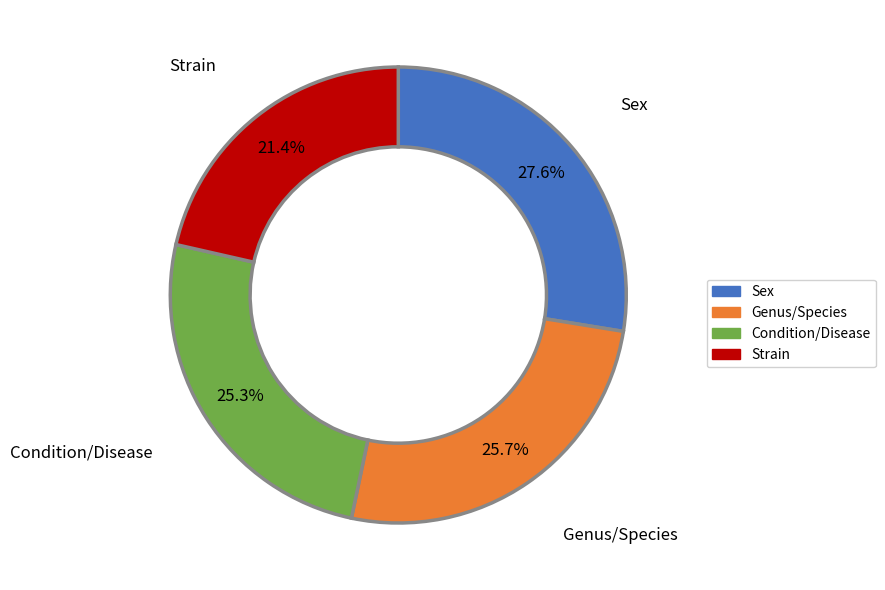

Is there any slice that represents more than half of the pie?

No